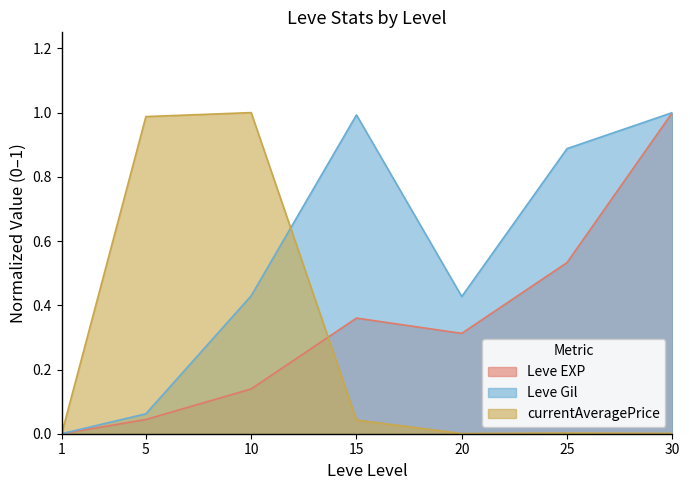

True or false: currentAveragePrice has more than 2 interior local peaks.

False